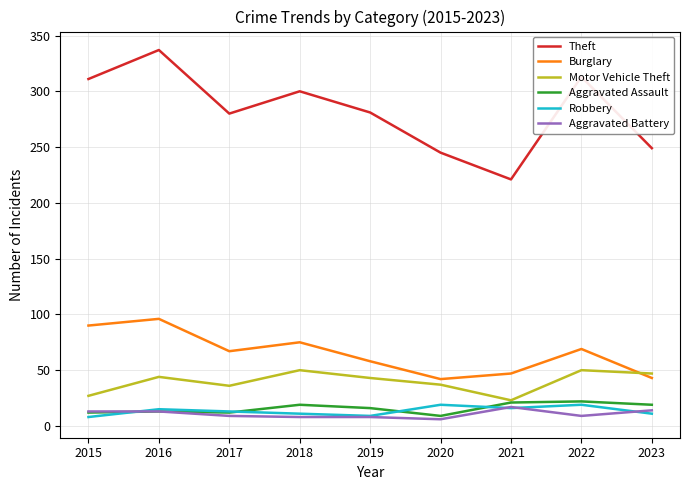

True or false: Aggravated Battery and Burglary intersect in this chart.

False